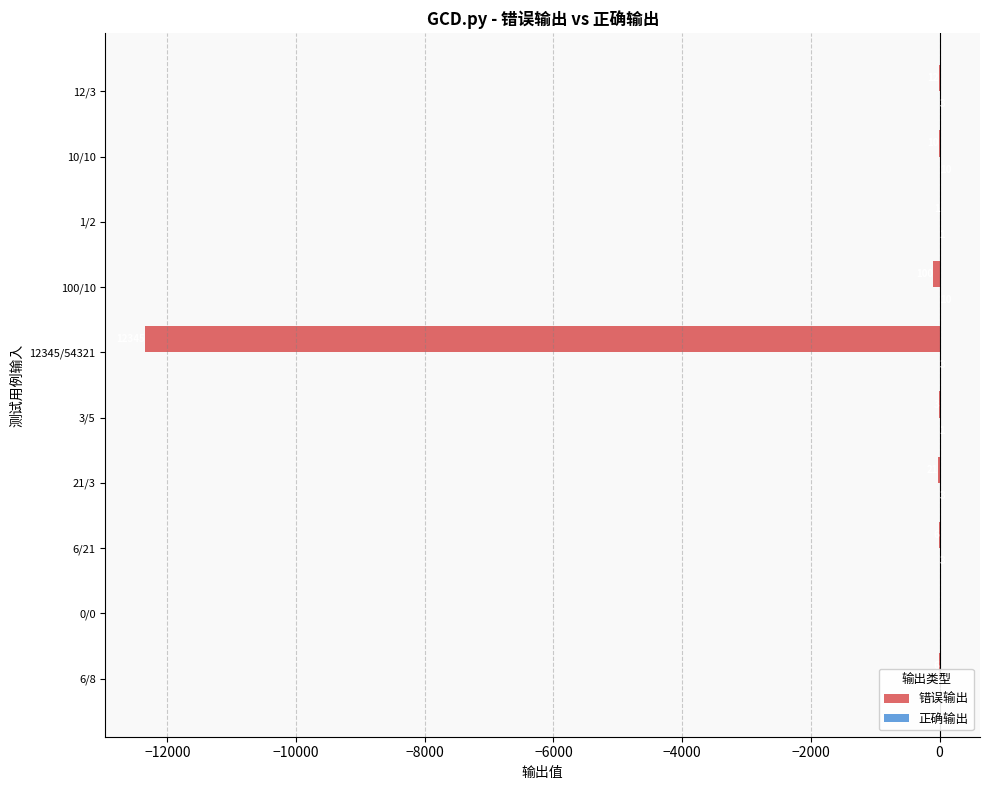

True or false: 错误输出 has a value of -6 at 6/8.

True